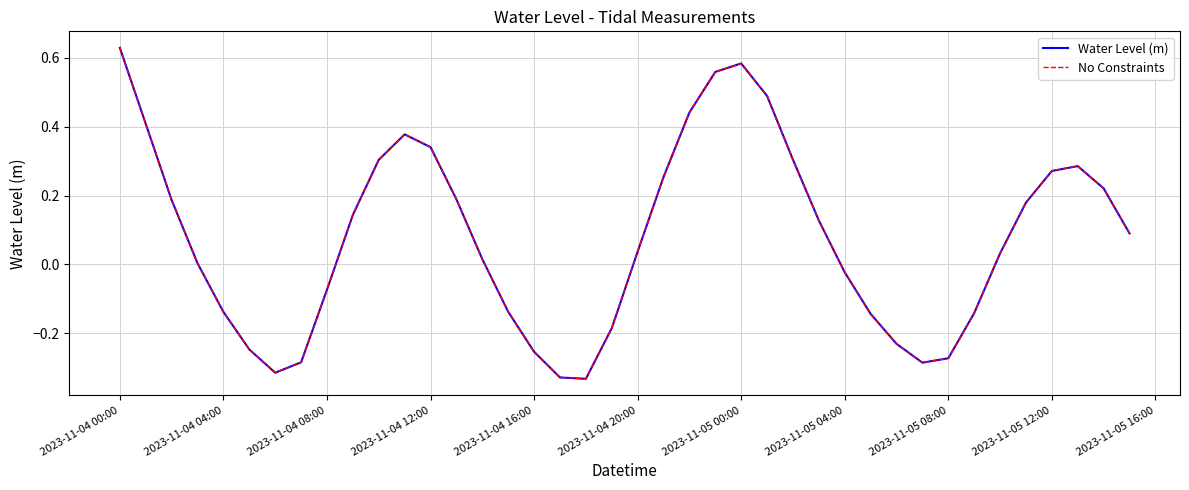

Does the chart display data point markers on the line(s)?

No